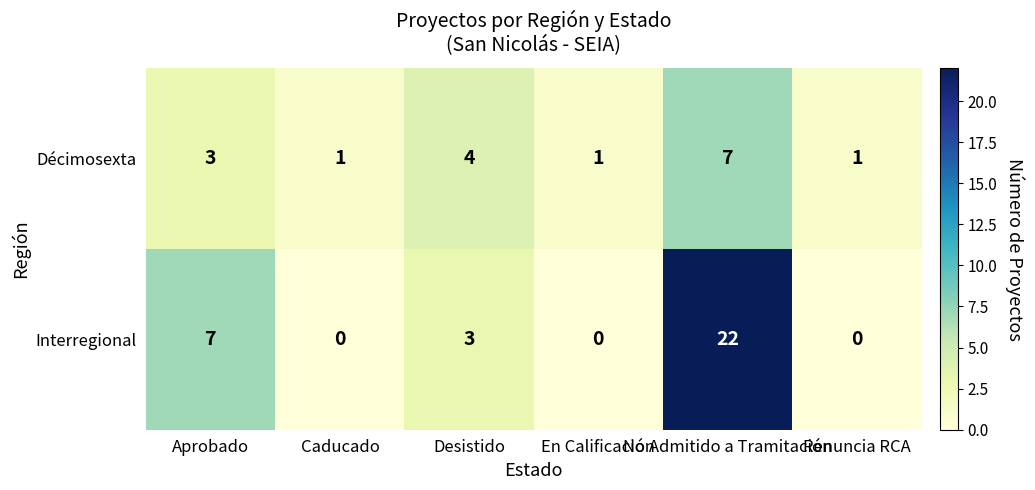

At which label does Interregional reach its peak?

No Admitido a Tramitación